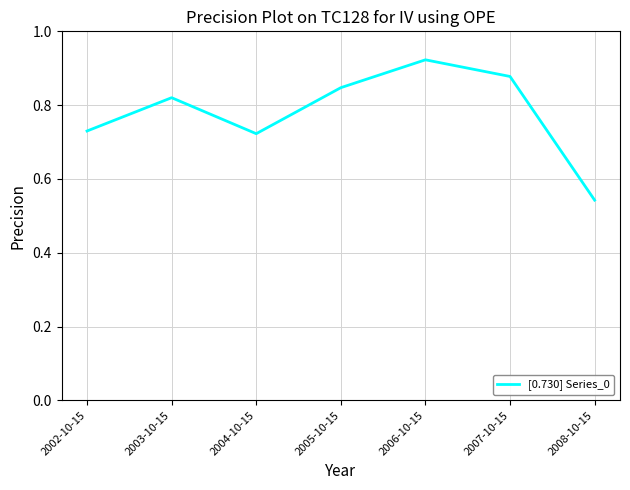

What position from the left is 2004-10-15?

3